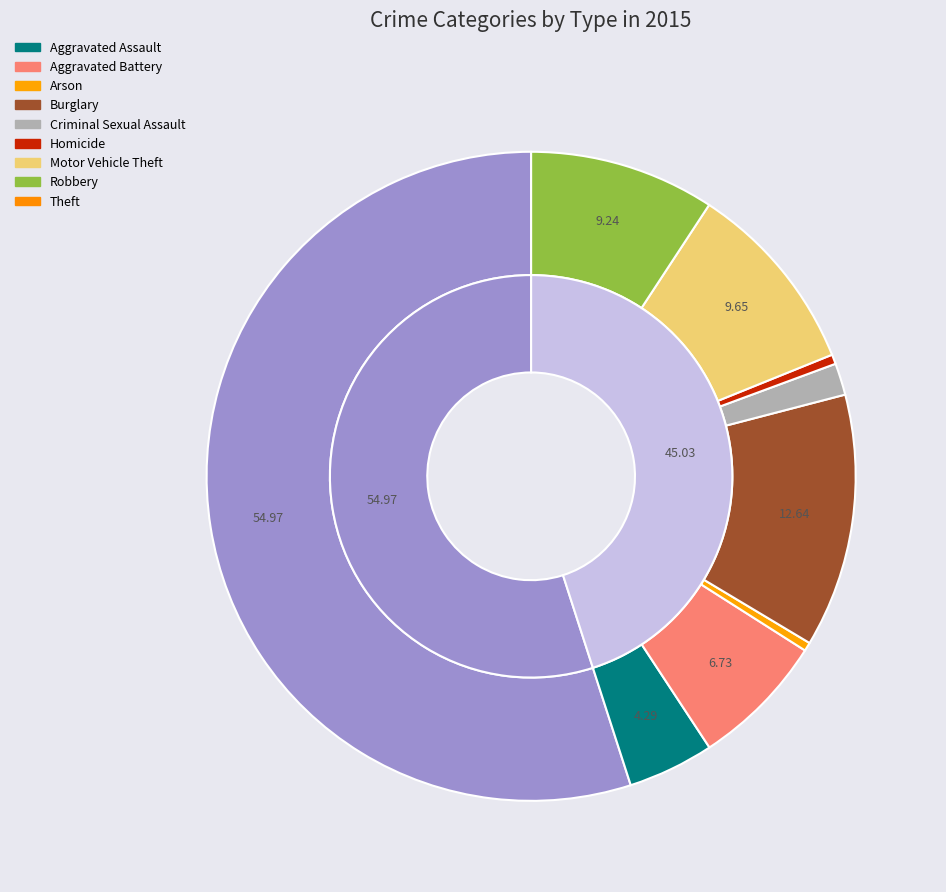

What is the total percentage of Aggravated Battery and Motor Vehicle Theft?

16.4%